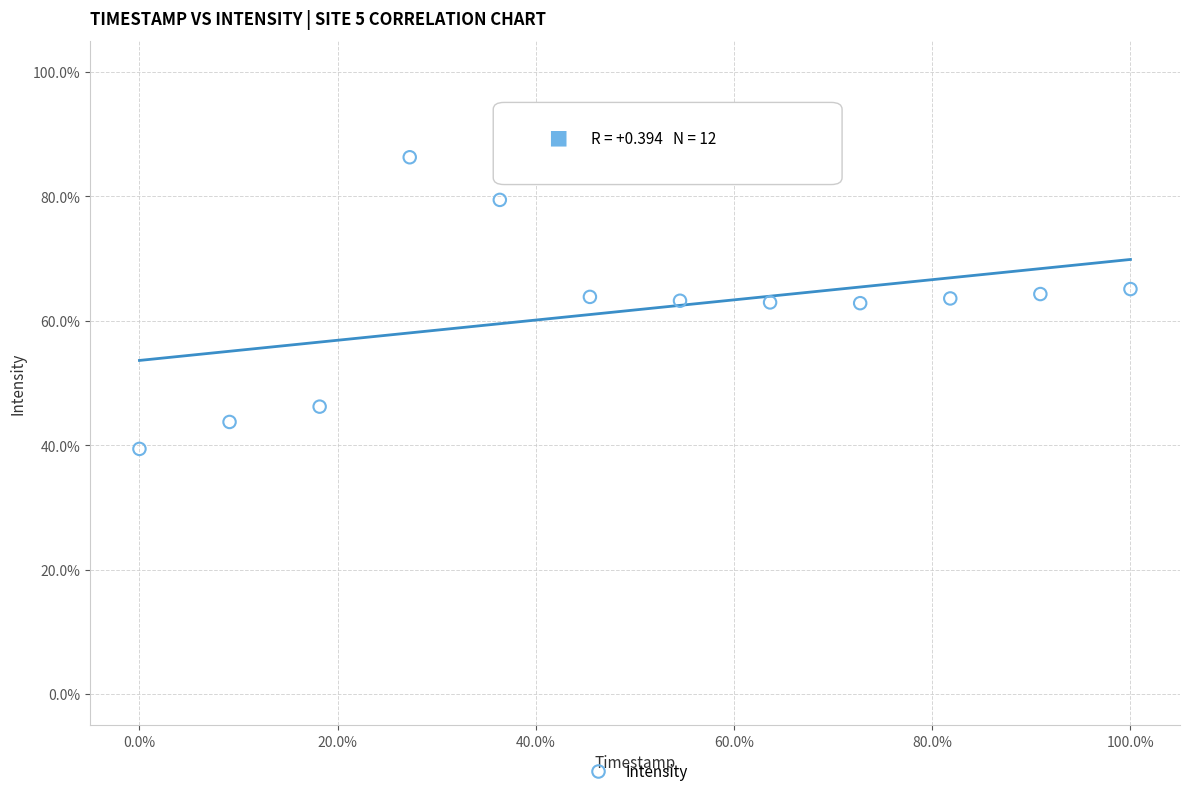

What is the average Y value?

61.7